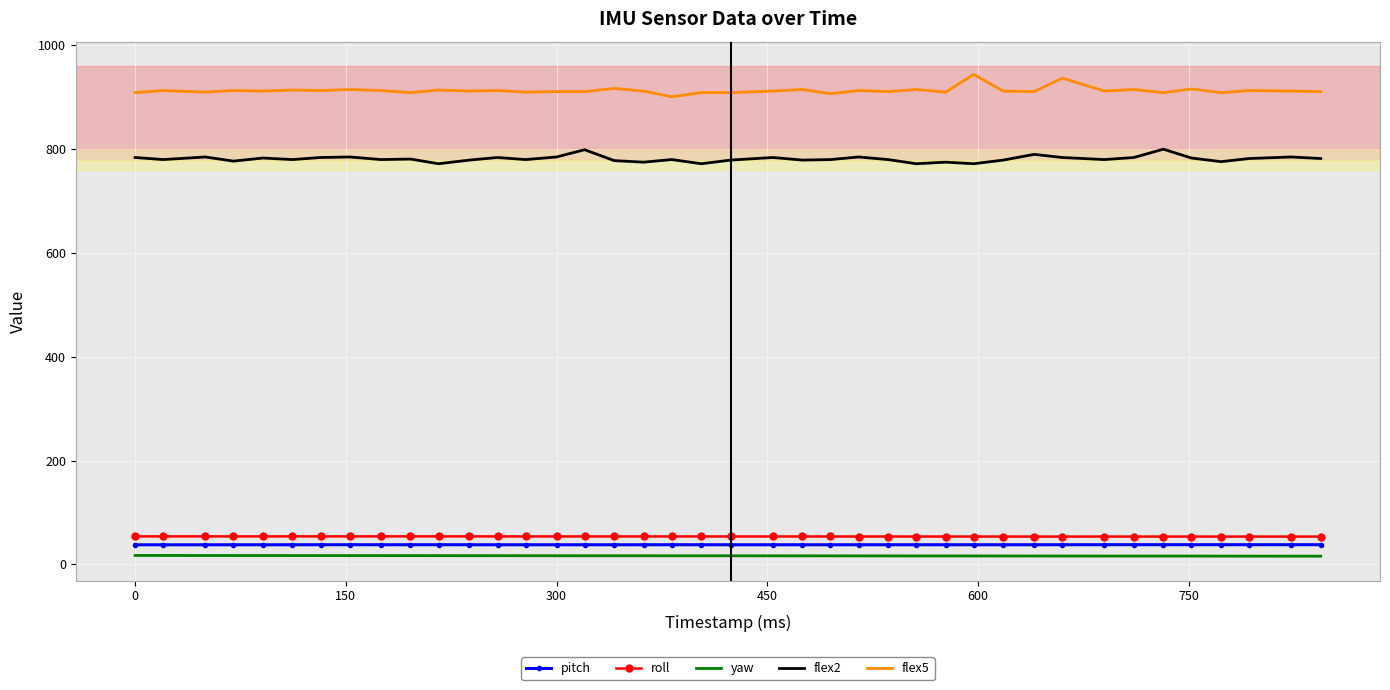

Count the number of data series in this chart.

5